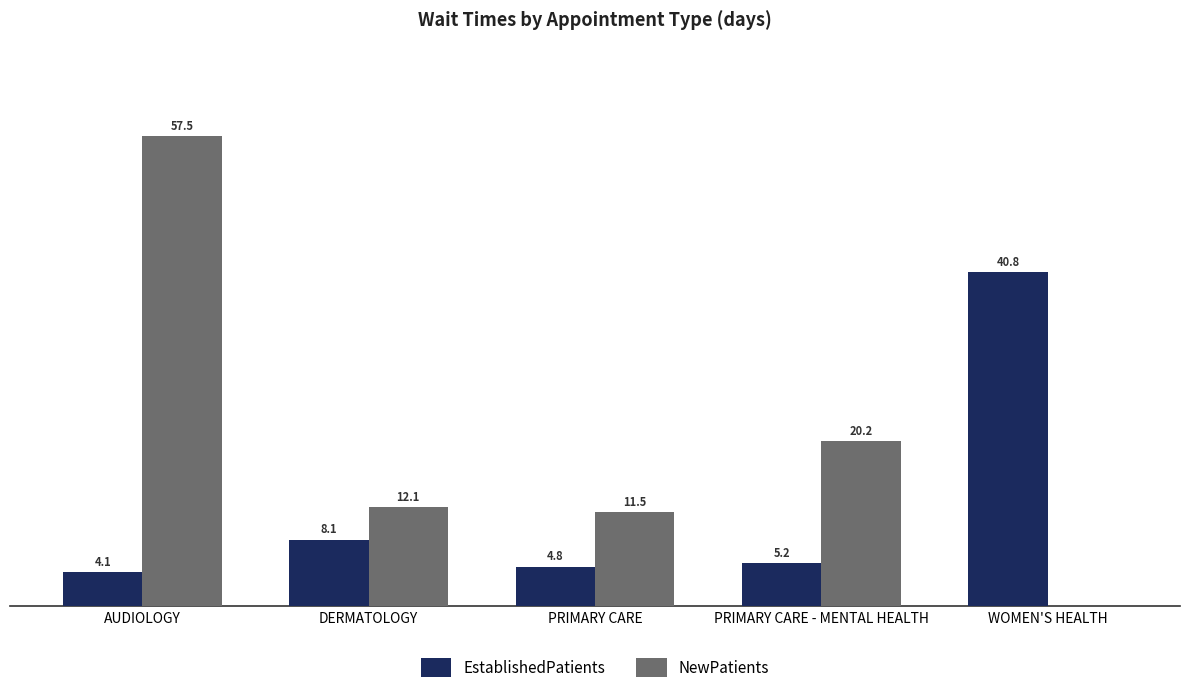

Where does the NewPatients series first go above 12?

AUDIOLOGY